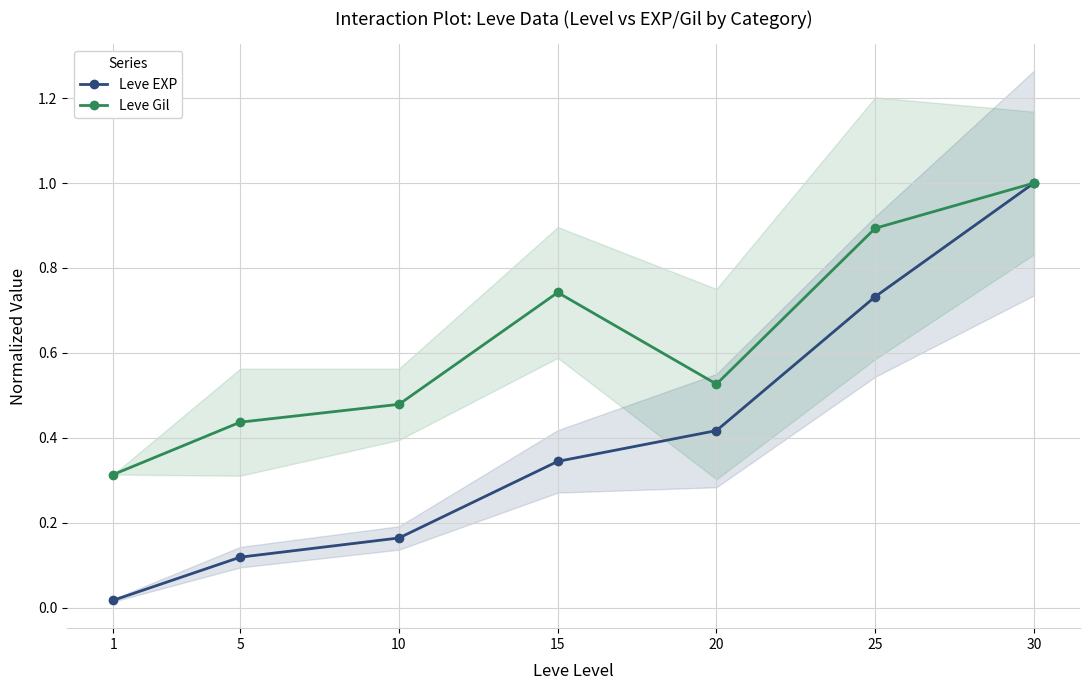

The value of Leve EXP at 30 is 1.0. True or false?

True